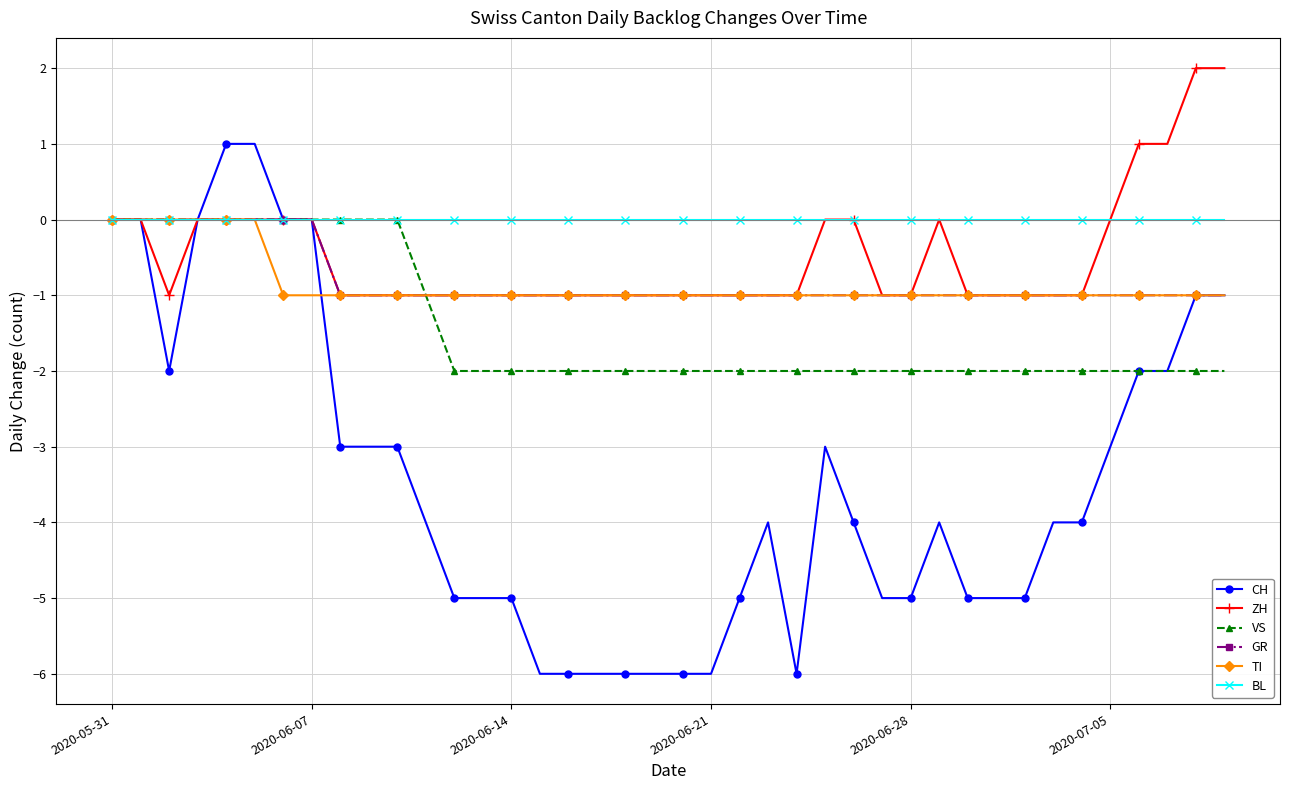

What is the value of the CH point at the 16th from the left?

-6